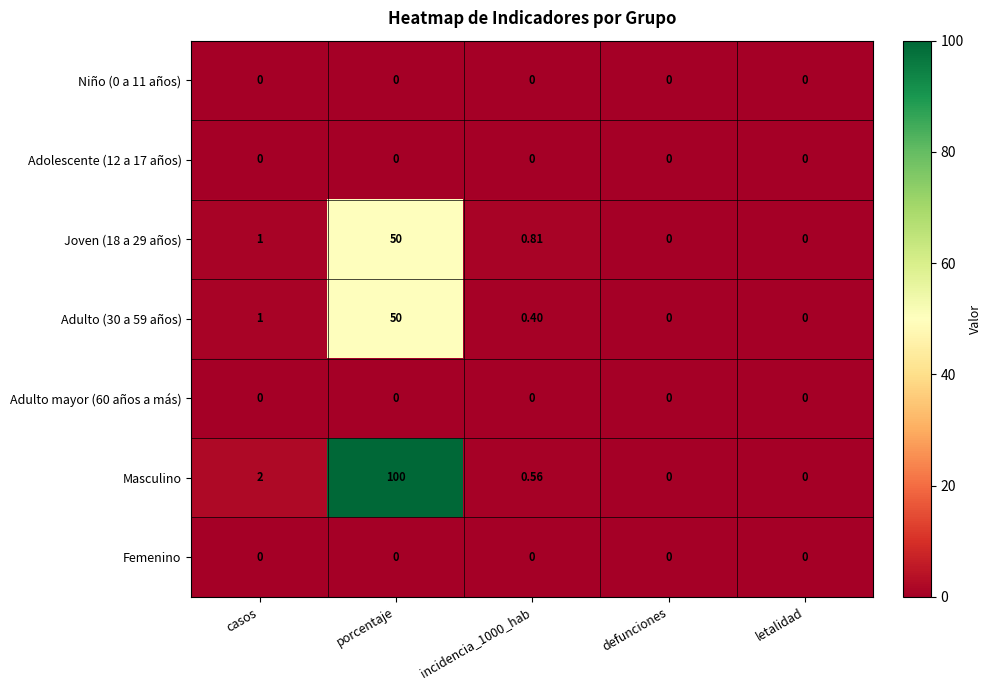

Count the number of data series in this chart.

7